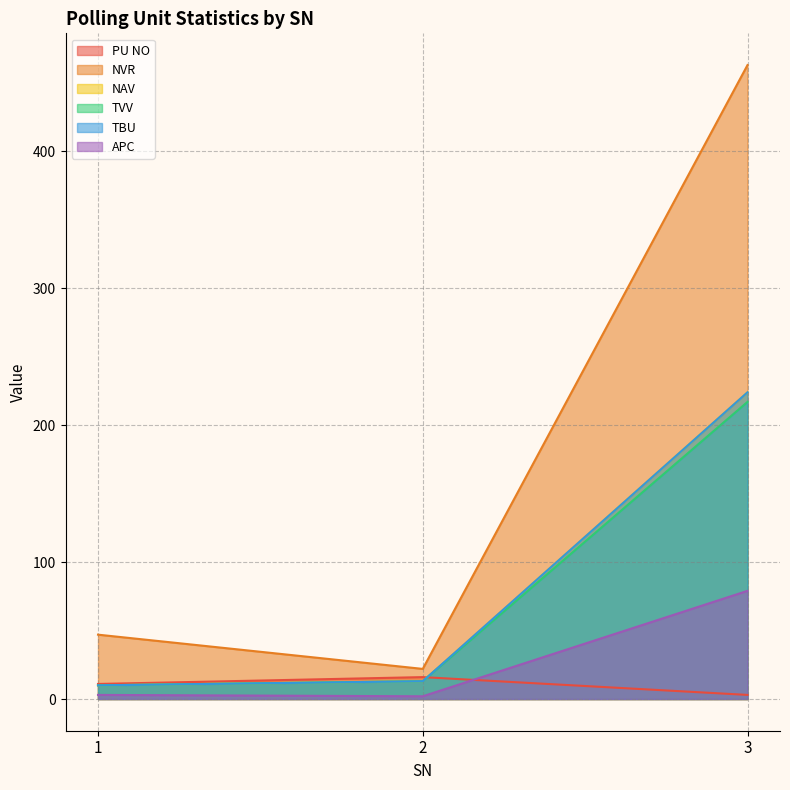

What is the total value across all series at 1?

91